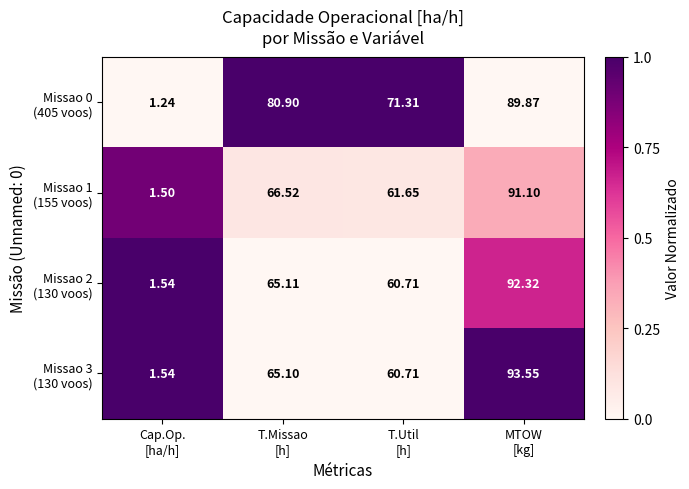

How many series are shown in this chart?

4